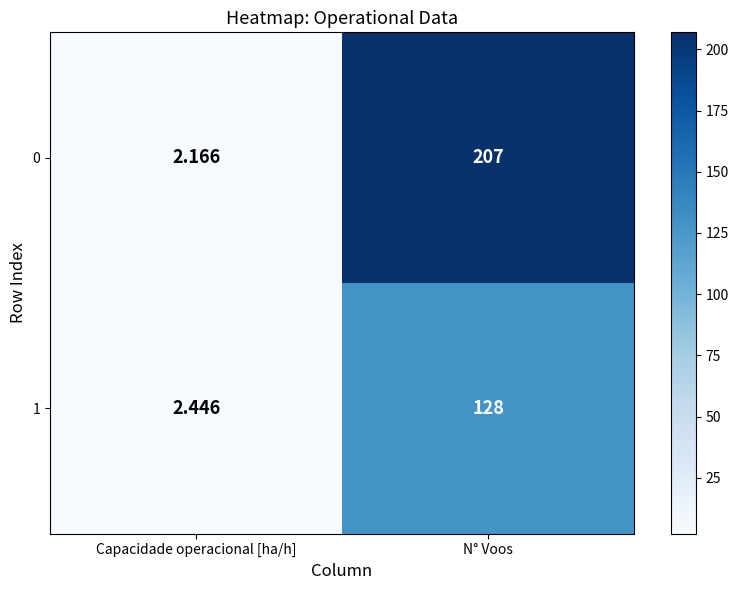

At which label does 1 reach its minimum?

Capacidade operacional [ha/h]